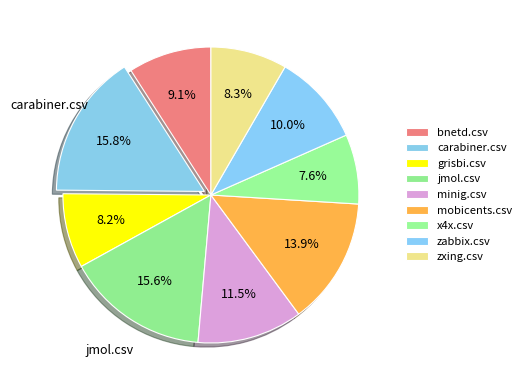

Is there a majority slice in this chart?

No